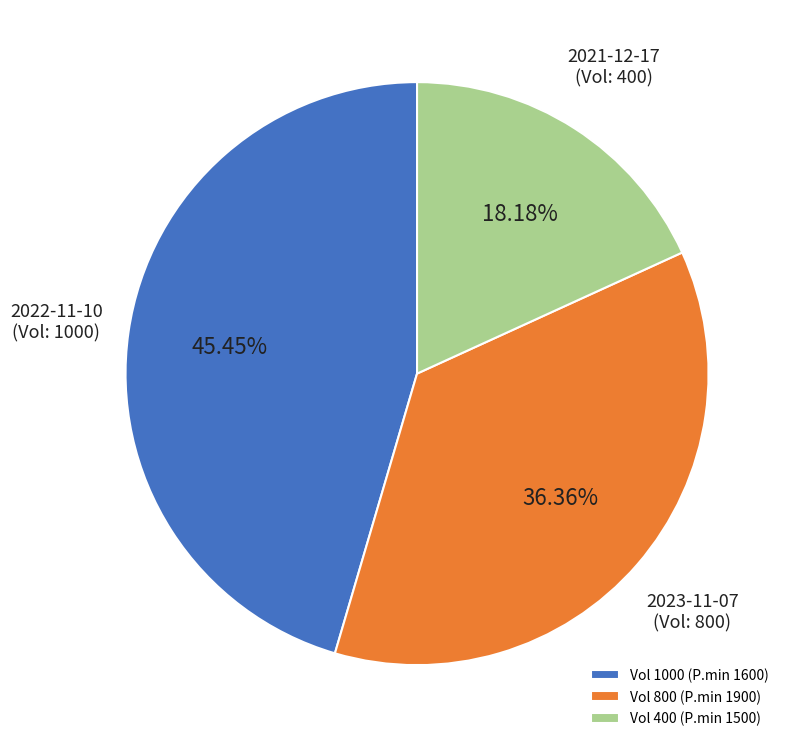

Combined, do 2021-12-17 (Vol: 400) and 2022-11-10 (Vol: 1000) account for over 50%?

Yes